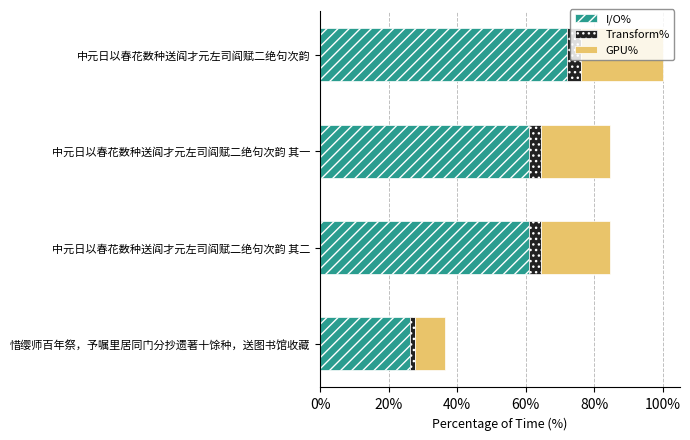

The I/O% series shows 35.5 at 惜缨师百年祭，予嘱里居同门分抄遗著十馀种，送图书馆收藏. True or false?

False